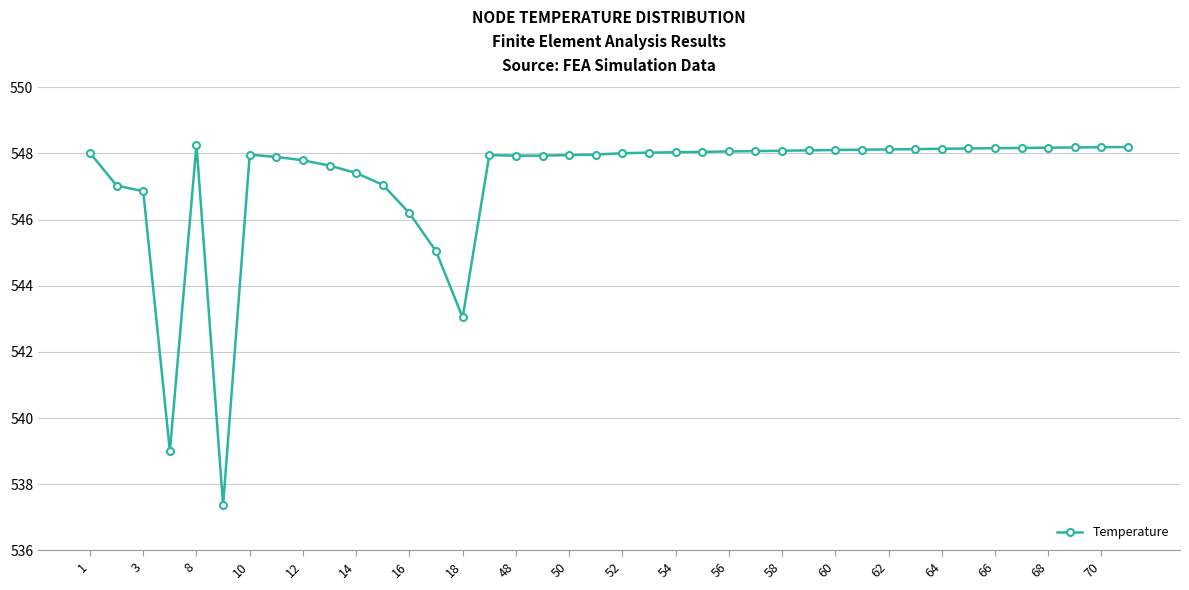

What is the smallest value displayed?

537.4